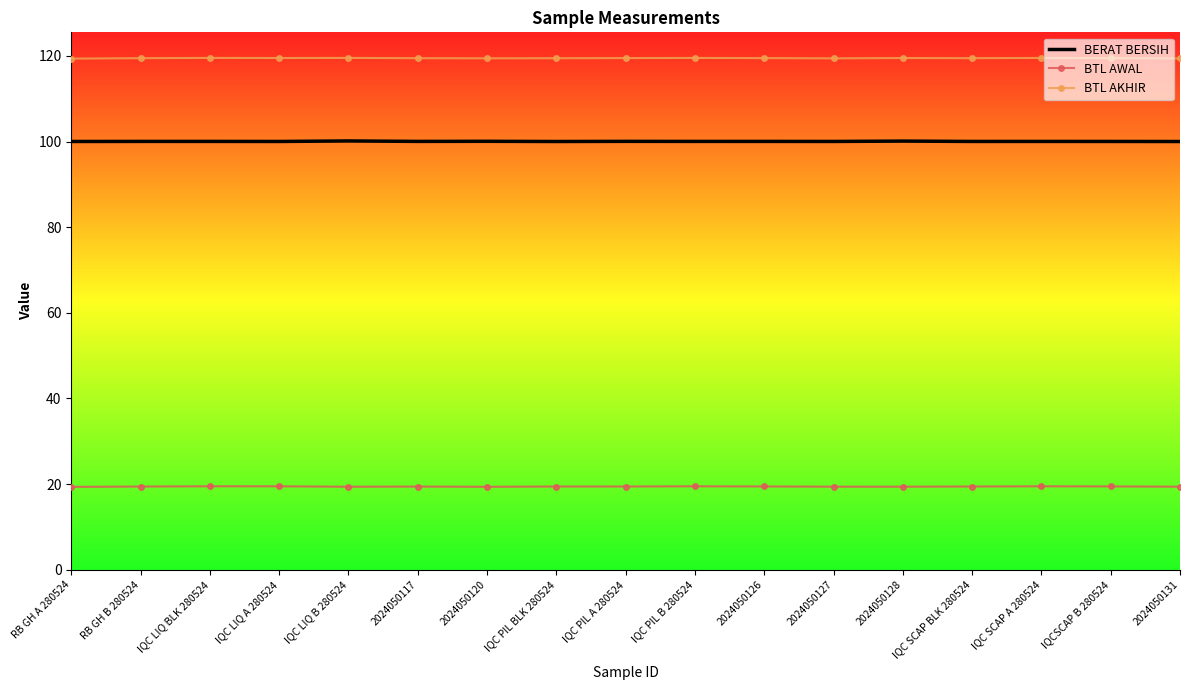

What is the spread (max minus min) of values at IQC PIL A 280524?

100.0